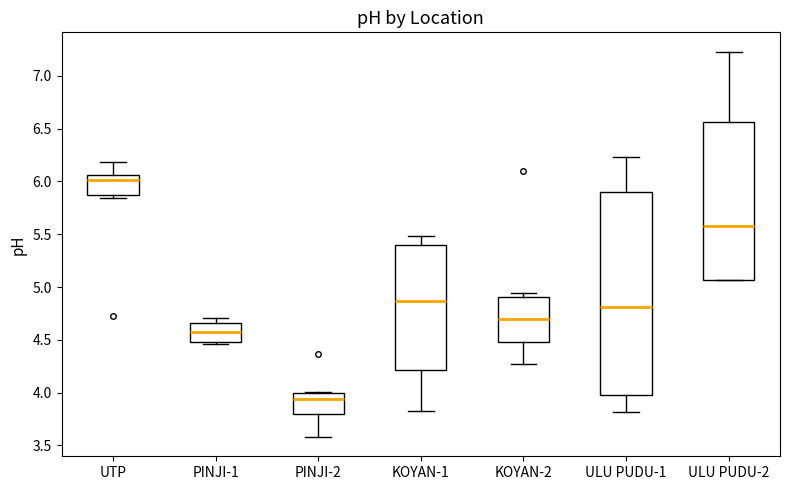

Which box's median line is the lowest?

PINJI-2